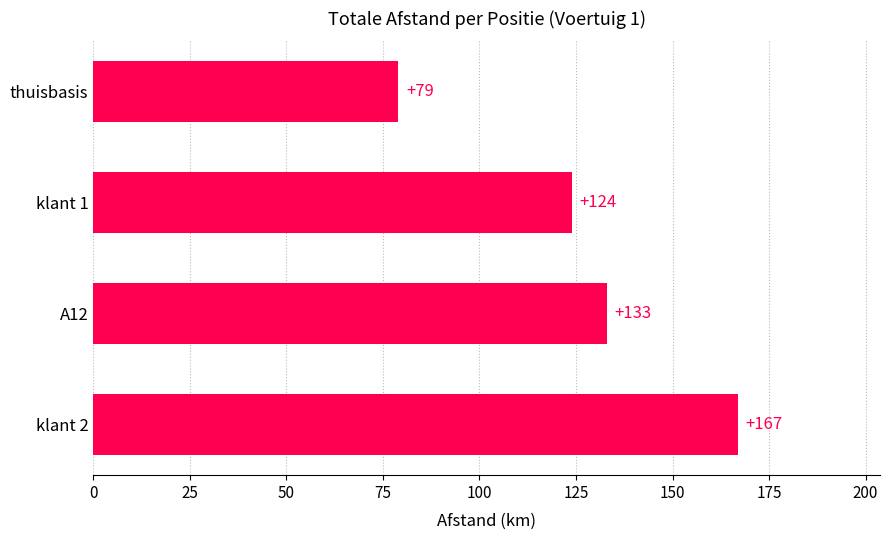

Approximately how many times larger is the value at klant 2 compared to A12?

1.3